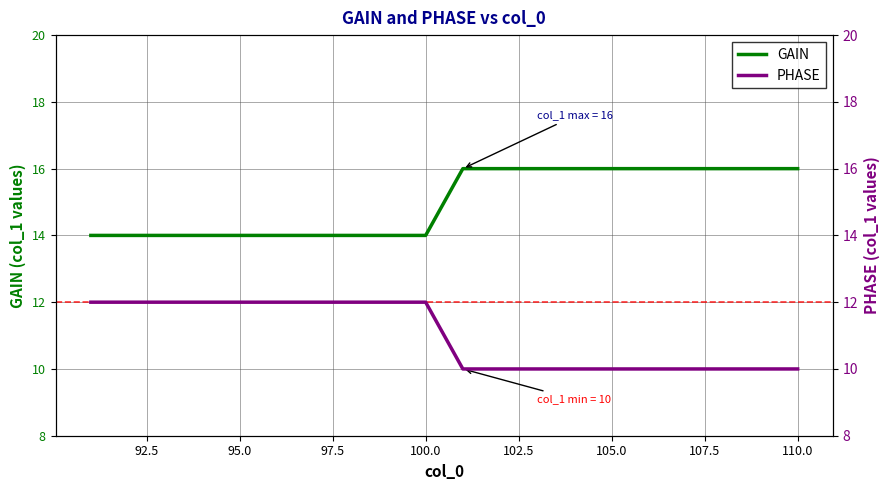

Which has a higher value, 102.5 or 107.5?

102.5